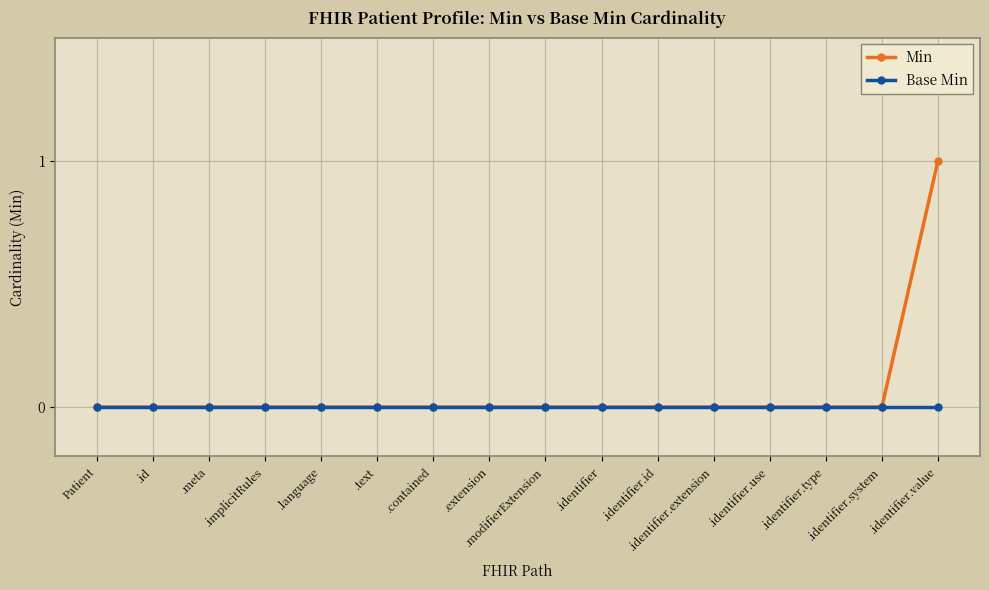

What is the sum of all Min values?

1